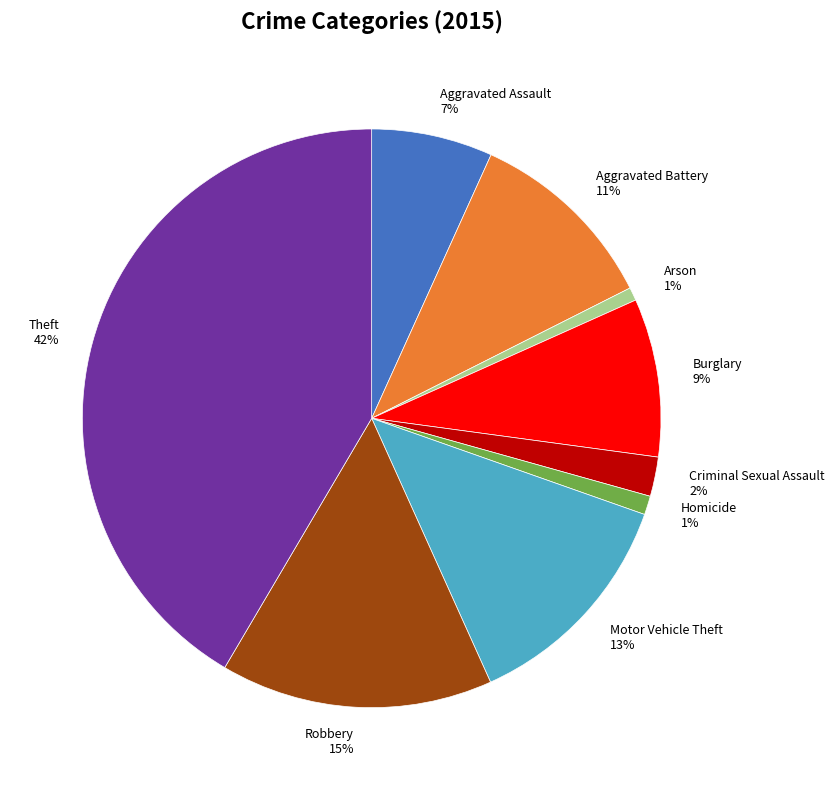

The Arson slice represents 1% of the pie. True or false?

True